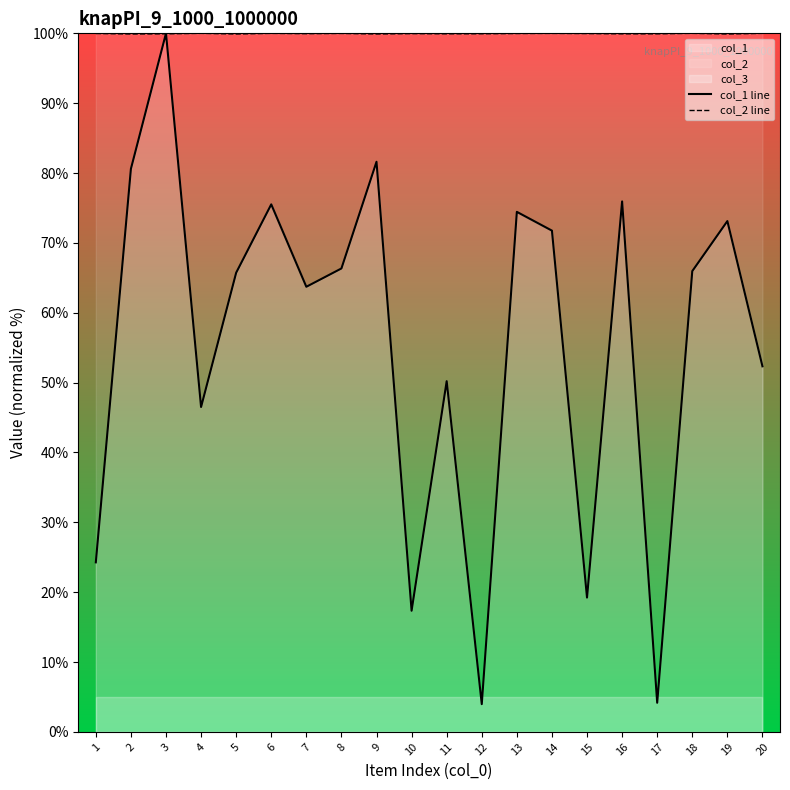

Where is the first local minimum for col_2 line?

2